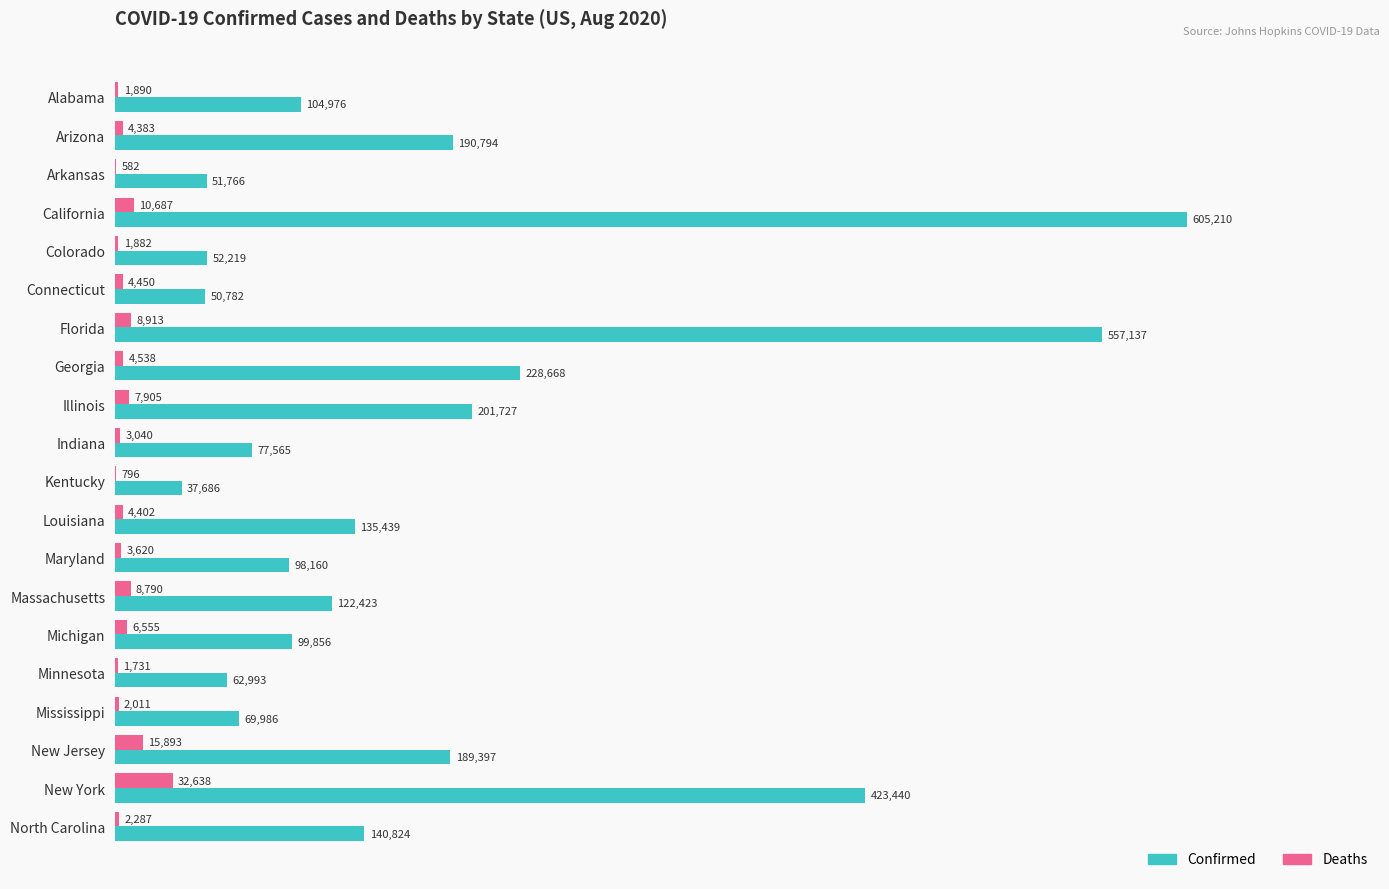

Which series changed the most between Minnesota and New Jersey?

Confirmed